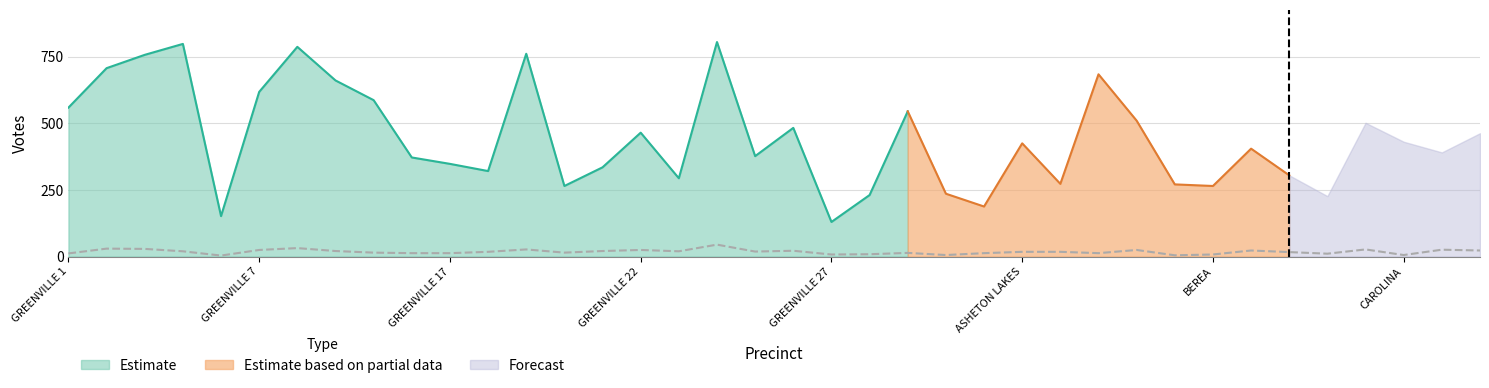

What are all the series names shown in the legend?

Estimate, Estimate based on partial data, Forecast